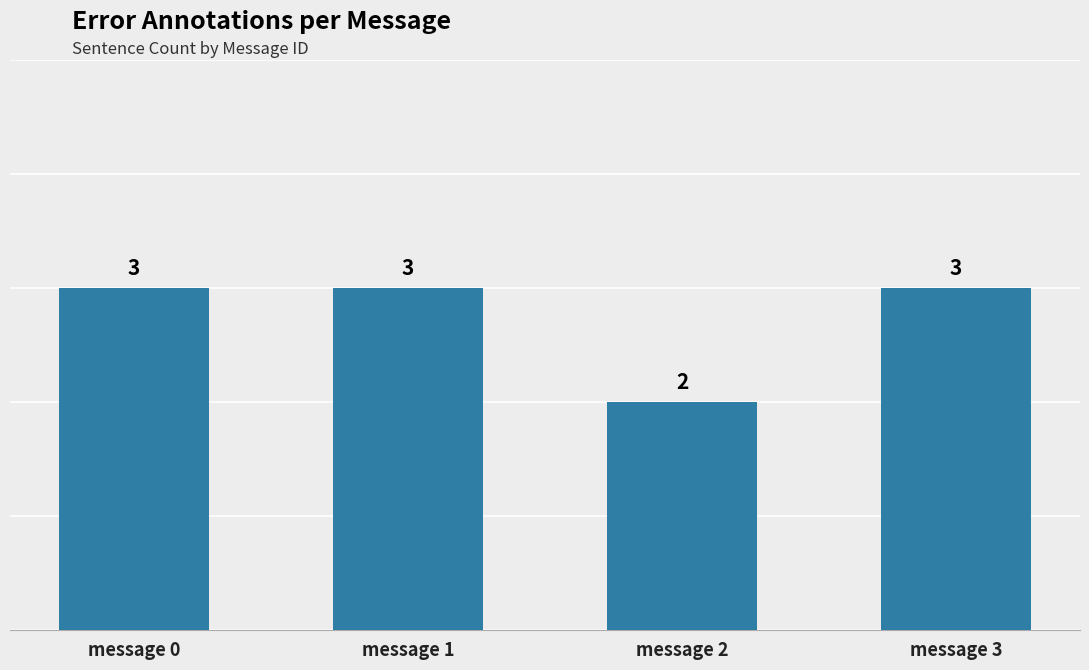

What is the maximum value shown in the chart?

3